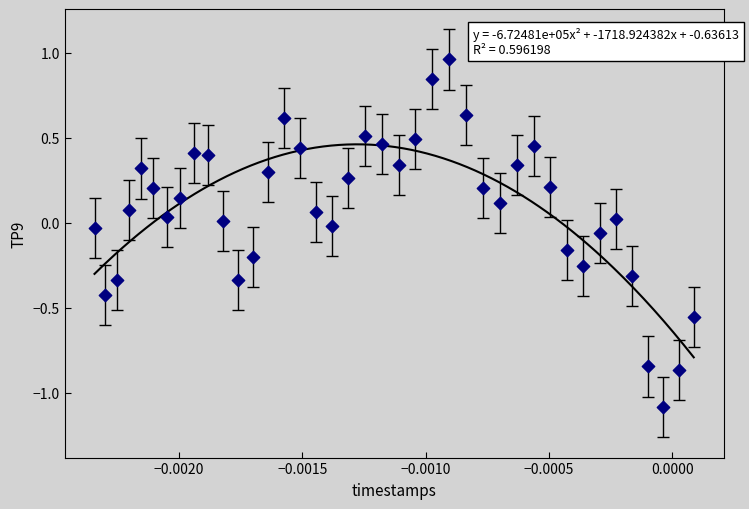

What is the range of Y values (max minus min)?

2.0